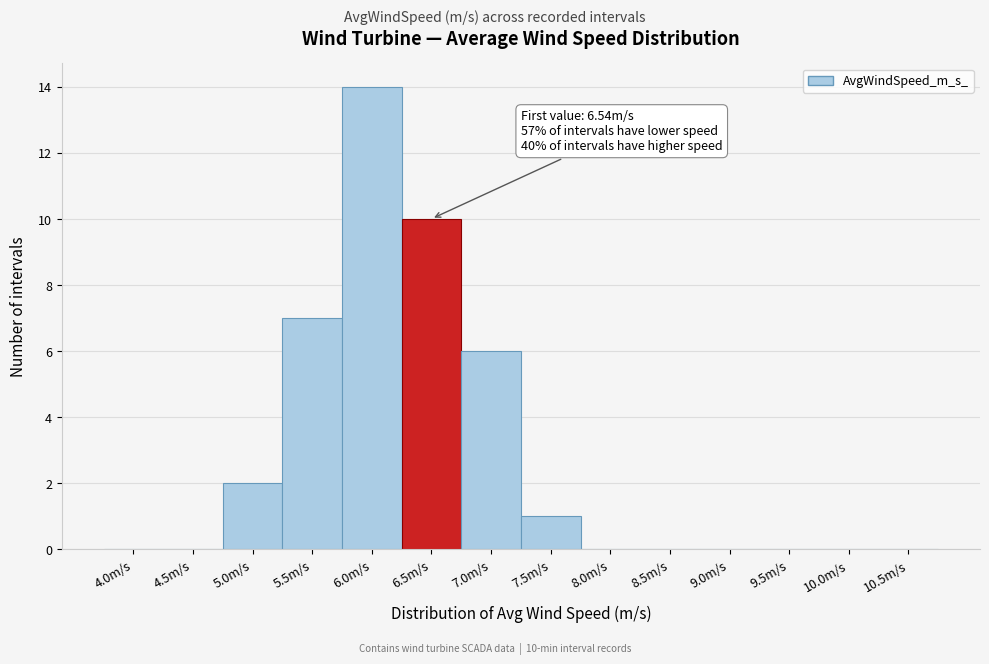

Reading left to right, transcribe all the data shown in this chart.

4.0m/s=0	4.5m/s=0	5.0m/s=2	5.5m/s=7	6.0m/s=14	6.5m/s=10	7.0m/s=6	7.5m/s=1	8.0m/s=0	8.5m/s=0	9.0m/s=0	9.5m/s=0	10.0m/s=0	10.5m/s=0